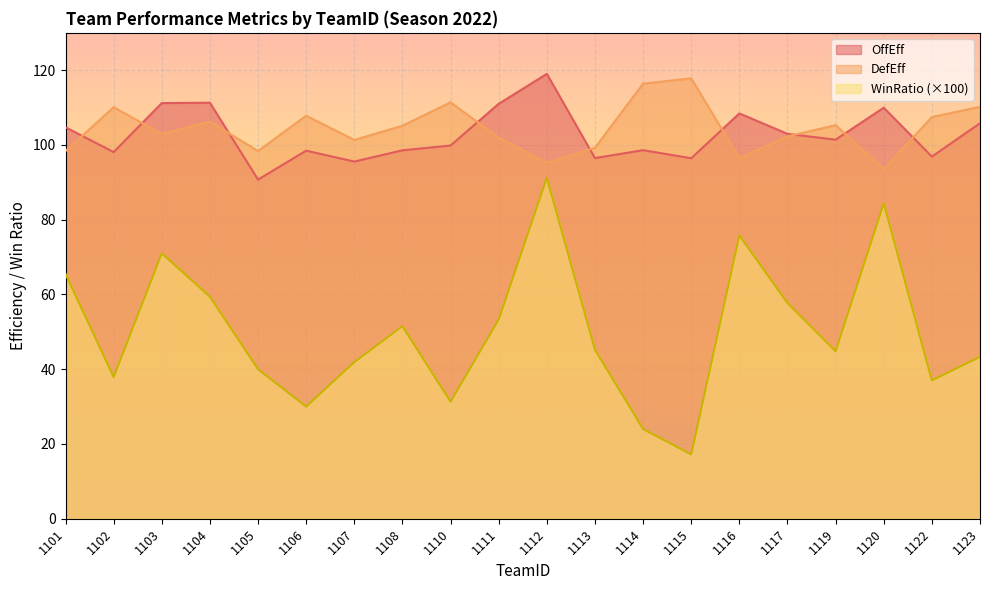

Between which two adjacent categories do DefEff and OffEff first intersect?

1101 and 1102